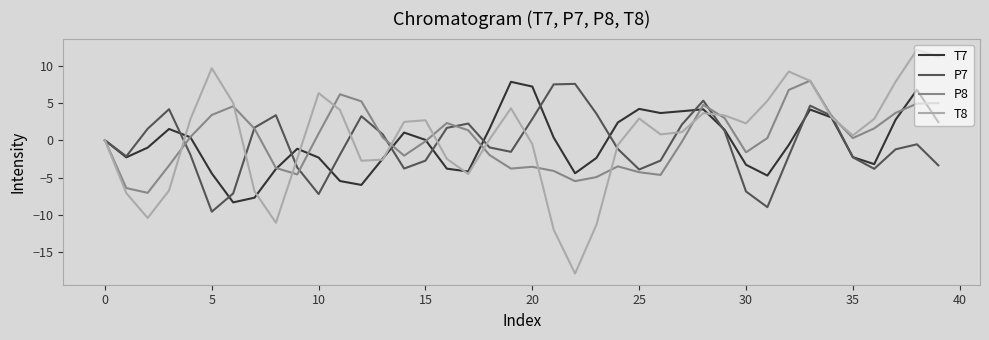

What is the difference between the maximum and minimum values in the P8 series?

15.0